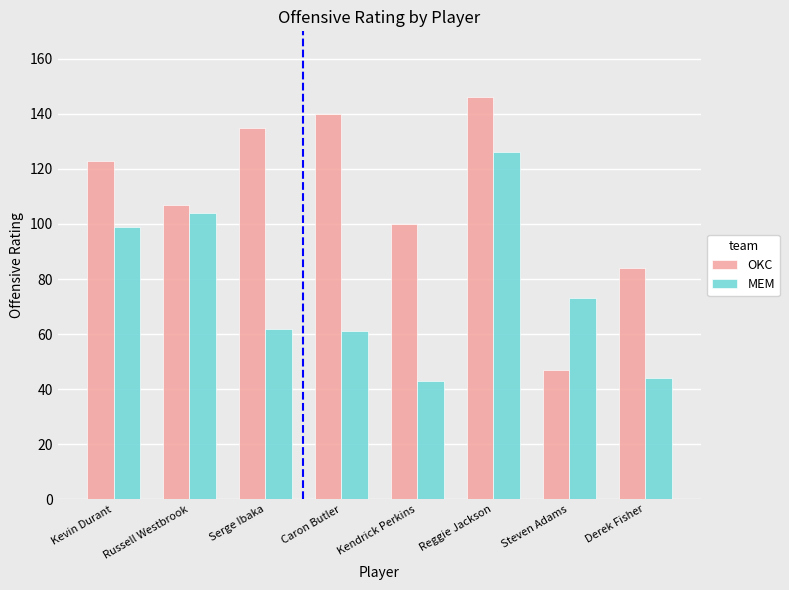

Reading left to right, what are all the values shown in this chart?

OKC: 123	107	135	140	100	146	47	84
MEM: 99	104	62	61	43	126	73	44